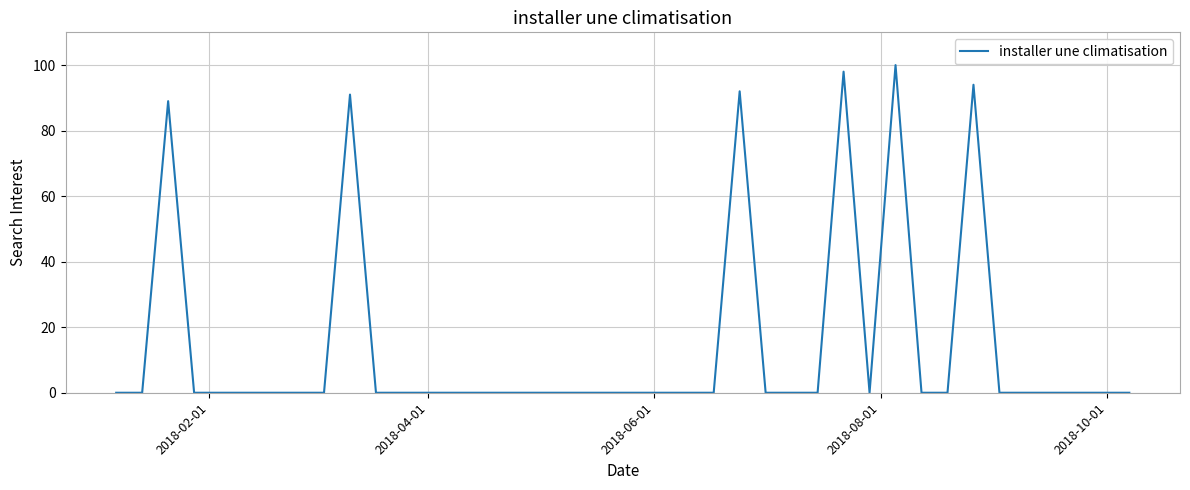

How many distinct data groups are displayed?

1